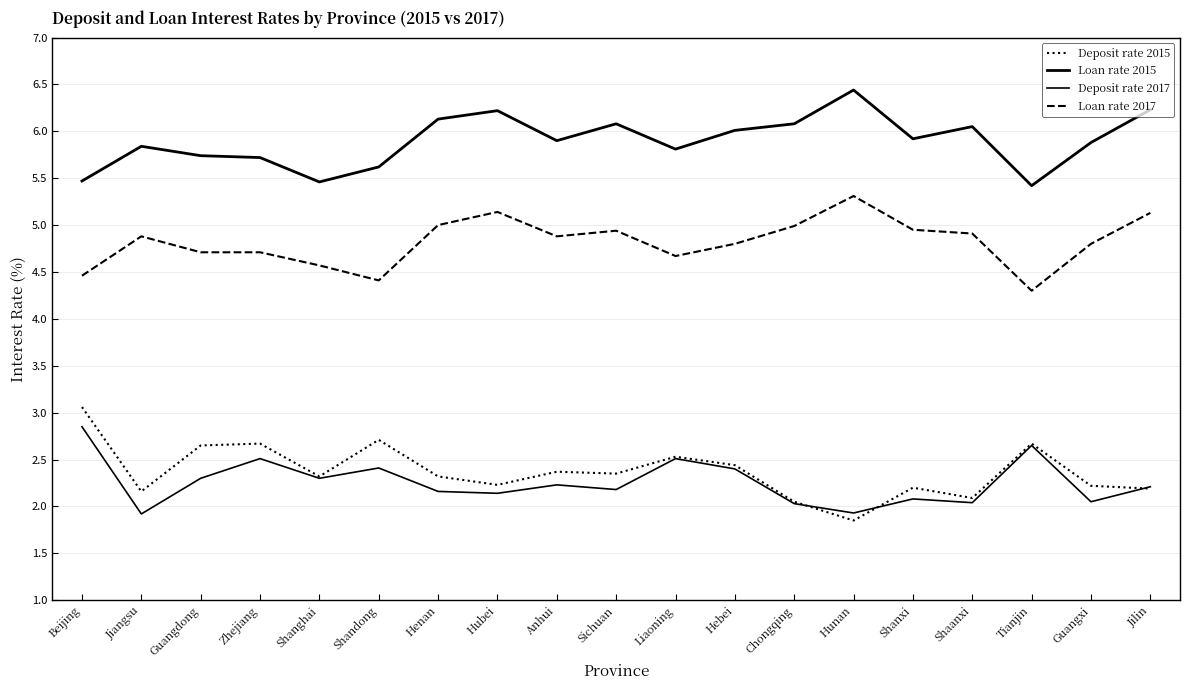

Which series has the largest total across all categories?

Loan rate 2015